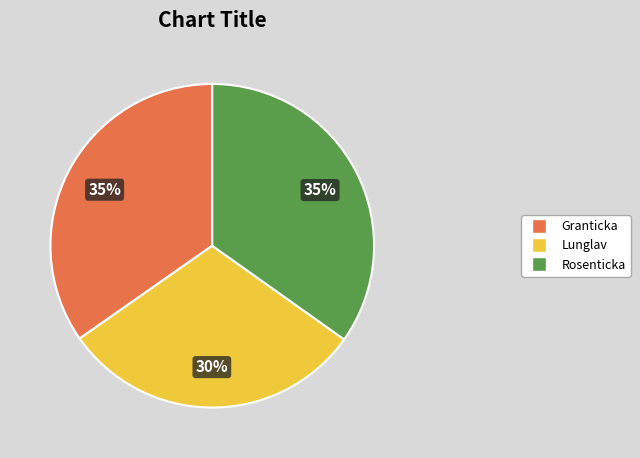

Approximately how many times larger is the value at Granticka compared to Rosenticka?

1.0